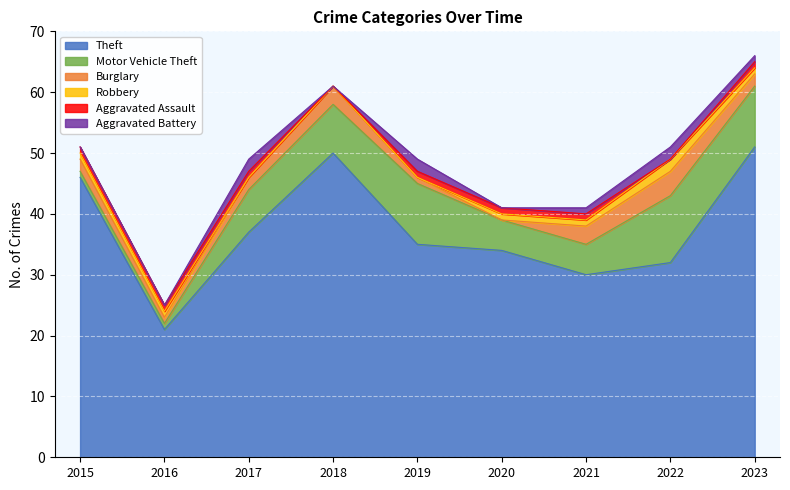

Which series has the largest range (max minus min)?

Theft